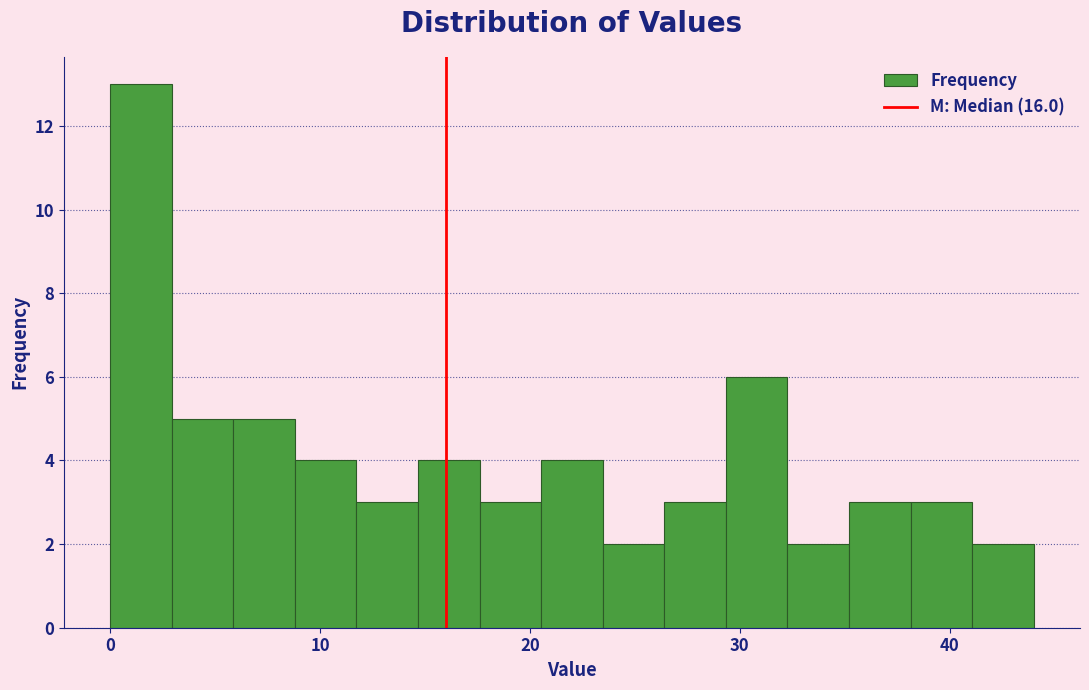

Around what value on the x-axis is the tallest bar? Give the approximate position of its centre, as read against the axis.

1